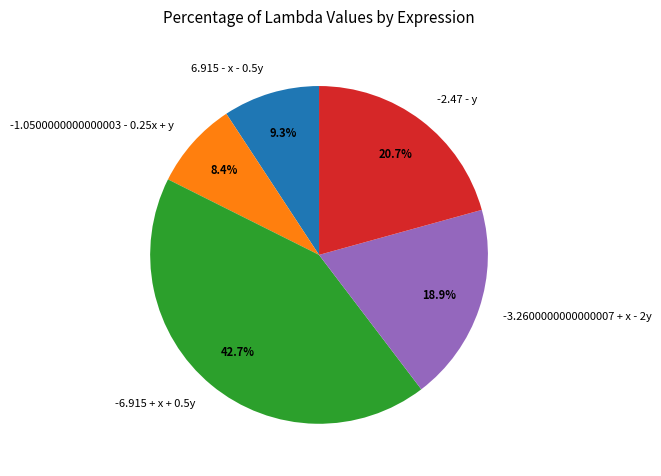

What percentage is the -6.915 + x + 0.5y slice, to the nearest percent?

43%